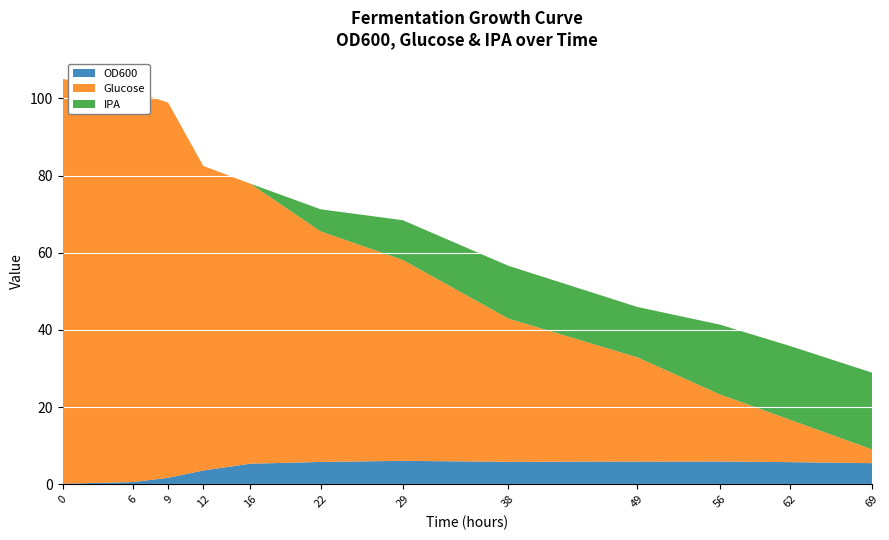

Reading right to left, what are all the values shown in this chart?

OD600: 5.5	5.7	5.9	5.9	5.8	6.1	5.8	5.3	3.6	1.7	0.6	0.1
Glucose: 3.6	11.0	17.4	27.0	37.1	52.1	59.7	72.6	78.9	97.2	101.3	104.9
IPA: 19.9	19.1	18.1	13.0	13.7	10.3	5.7	0.0	0.0	0.0	0.0	0.0